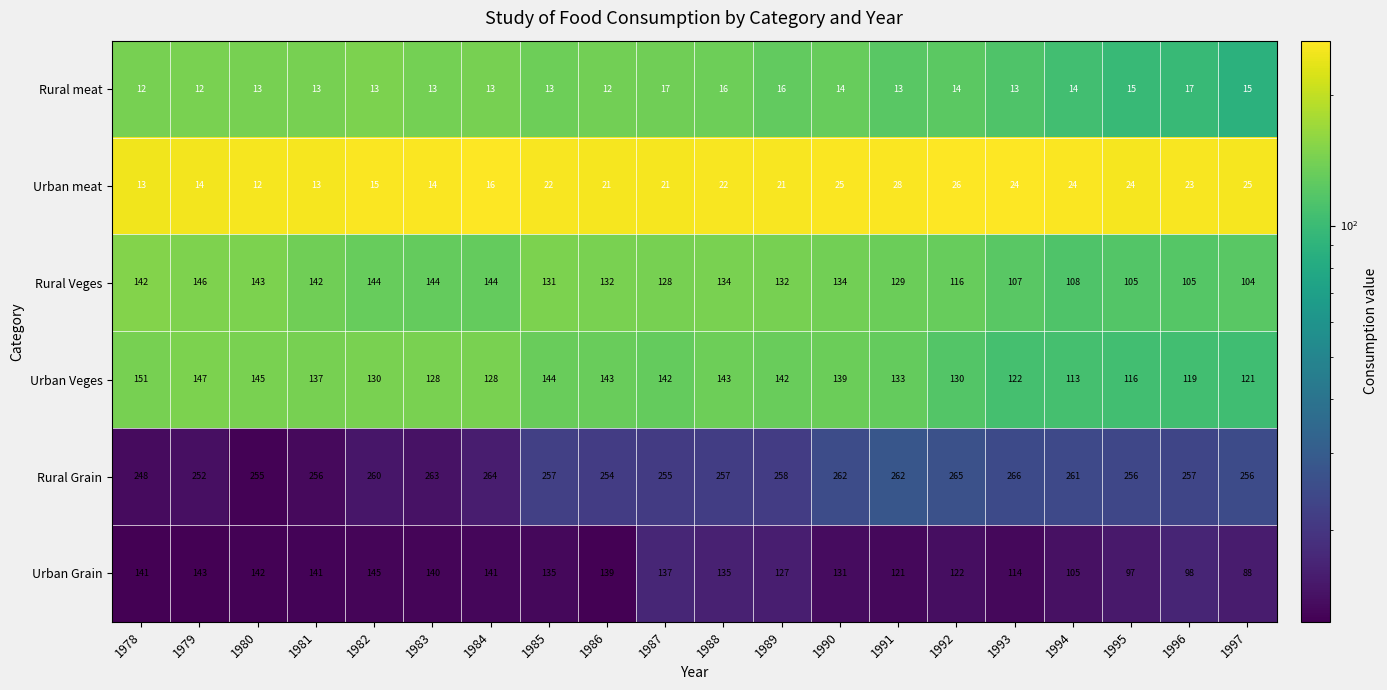

Which series has the widest spread of values?

Urban Grain